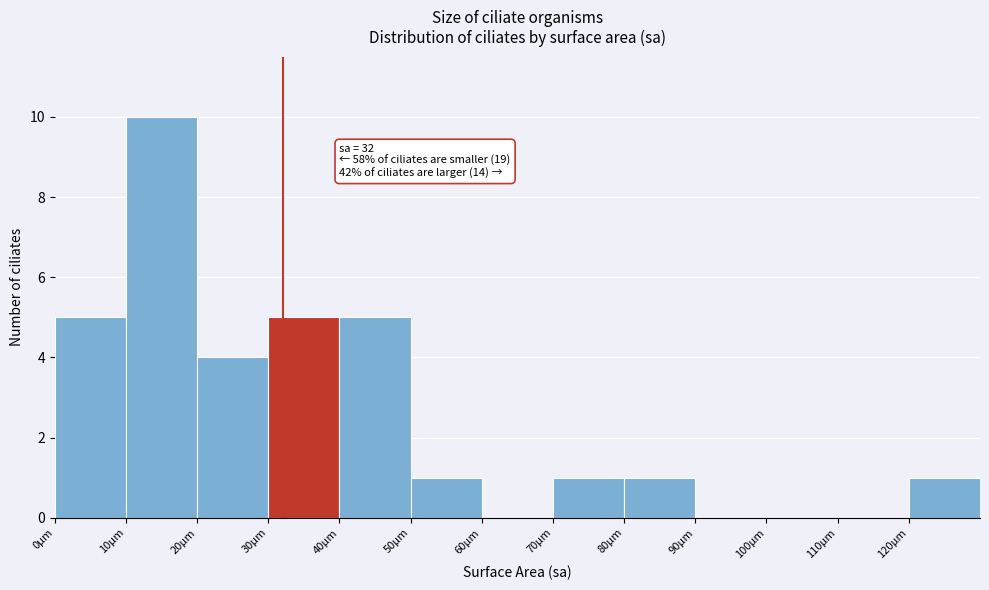

Which range on the x-axis has the tallest bar?

10 to 20